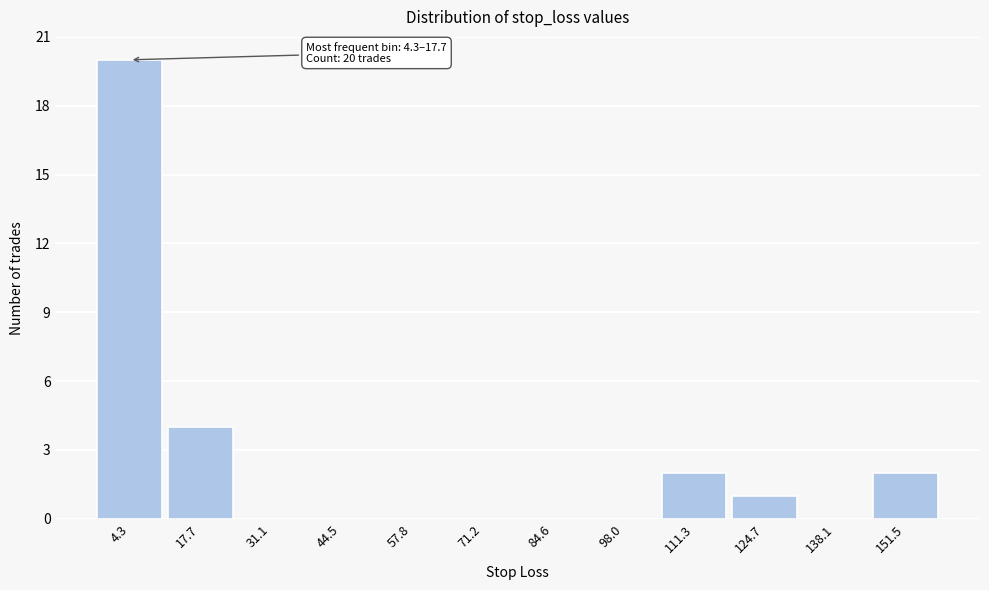

Reading left to right, extract all data points from this chart.

4.3=20	17.7=4	31.1=0	44.5=0	57.8=0	71.2=0	84.6=0	98.0=0	111.3=2	124.7=1	138.1=0	151.5=2